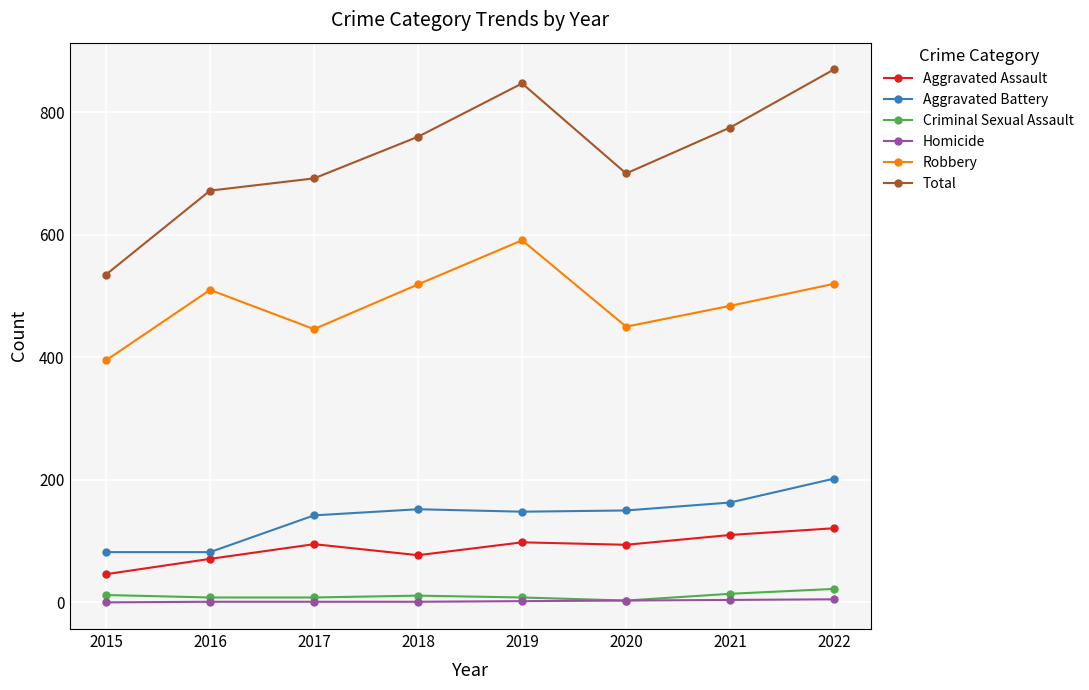

What is the difference between the maximum and minimum values in the Homicide series?

5